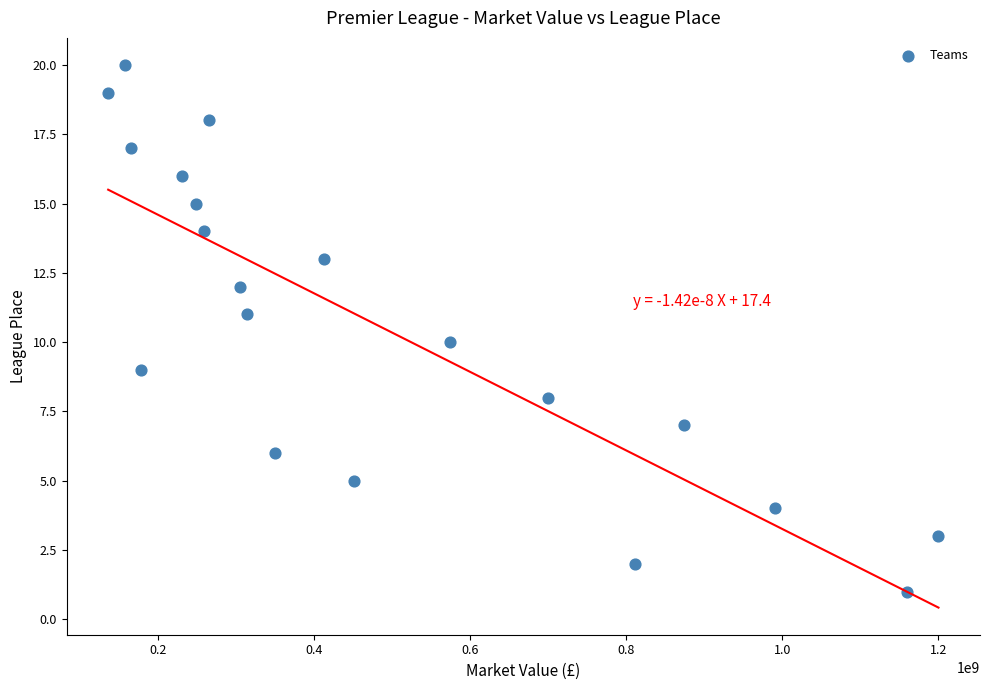

What is the range of Y values (max minus min)?

19